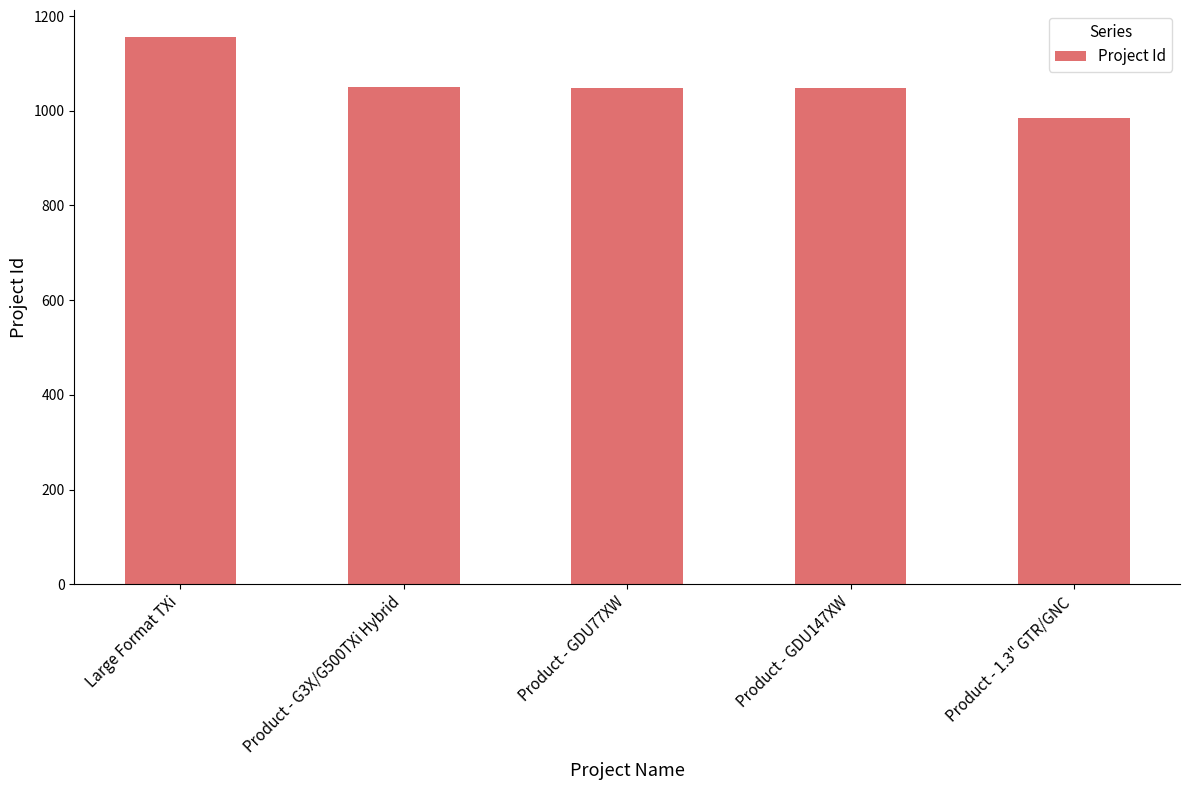

What is the sum of the values at Product - GDU147XW and Product - 1.3" GTR/GNC?

2033